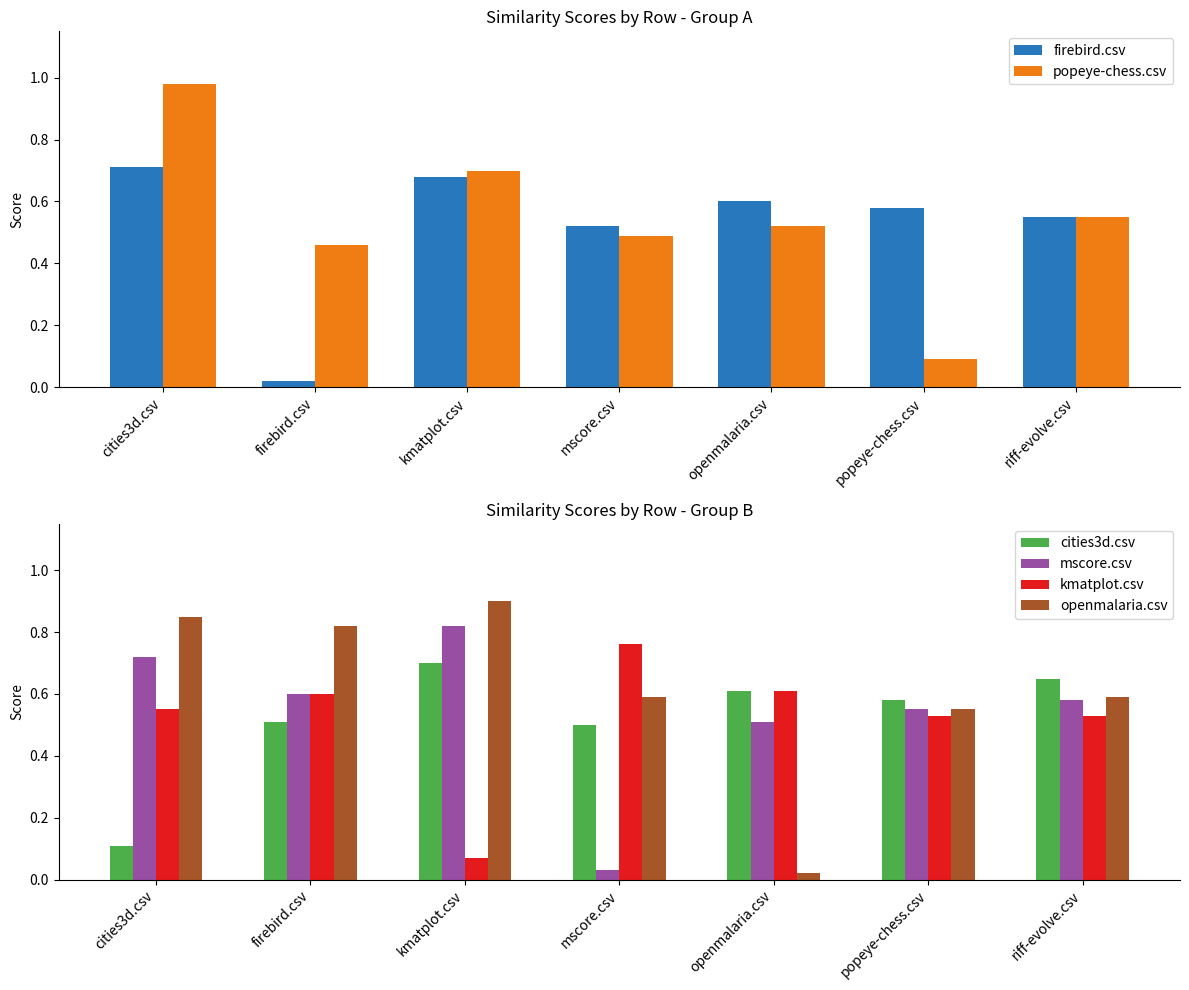

Which series has the widest spread of values?

popeye-chess.csv